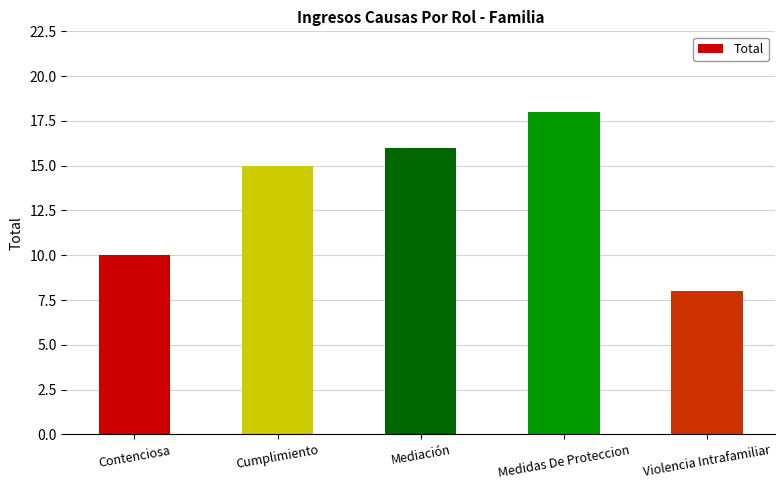

Which category has the lowest value across all series?

Violencia Intrafamiliar